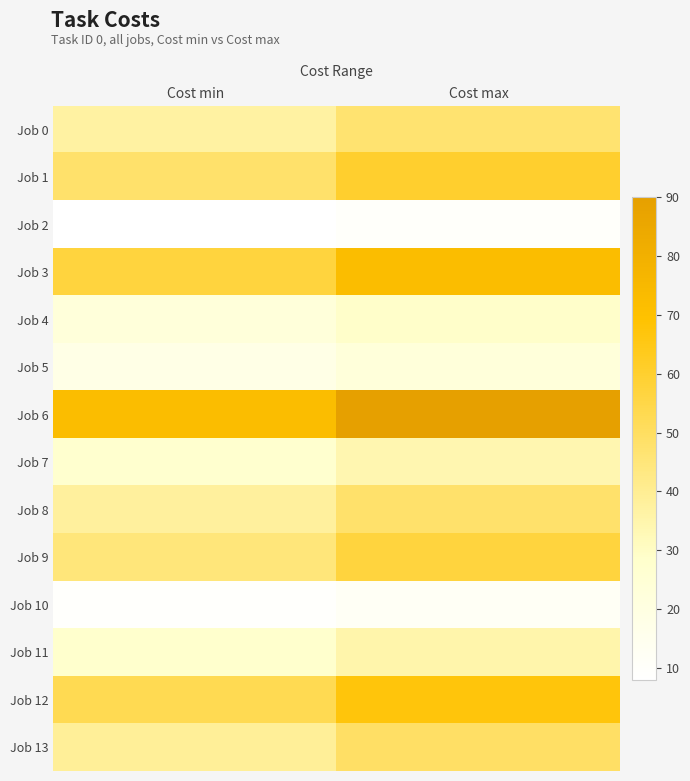

What is the minimum value shown in the chart?

8